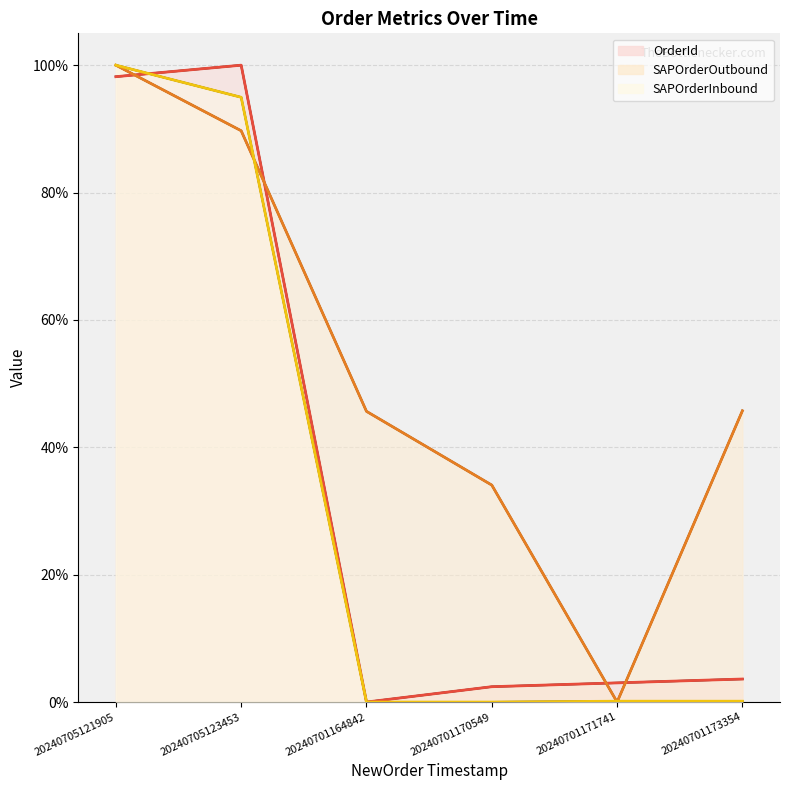

What is the label of the 2nd point from the left?

20240705123453